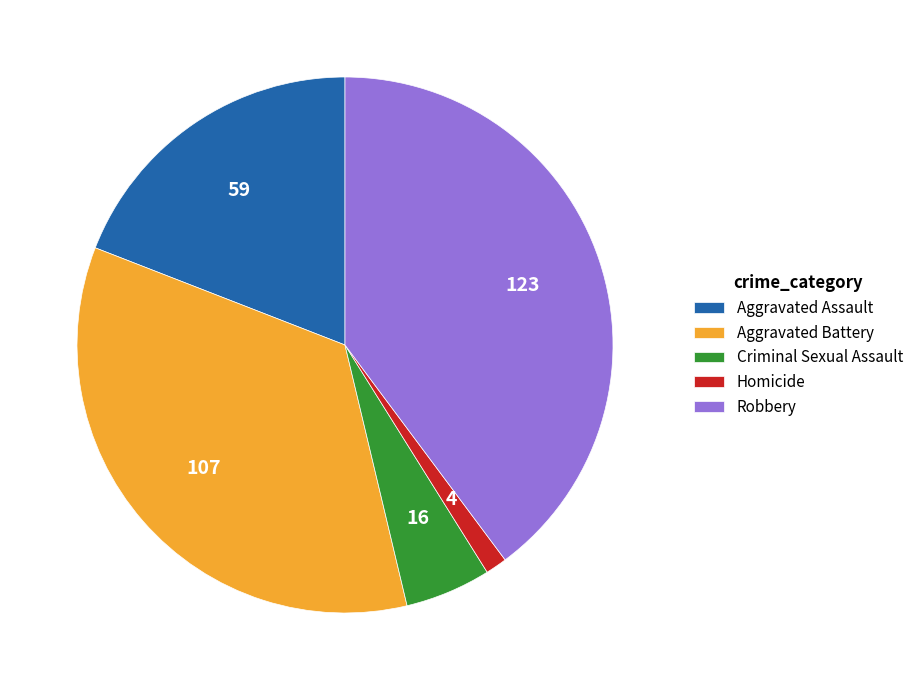

Is it true that Criminal Sexual Assault is 5% of the pie?

True